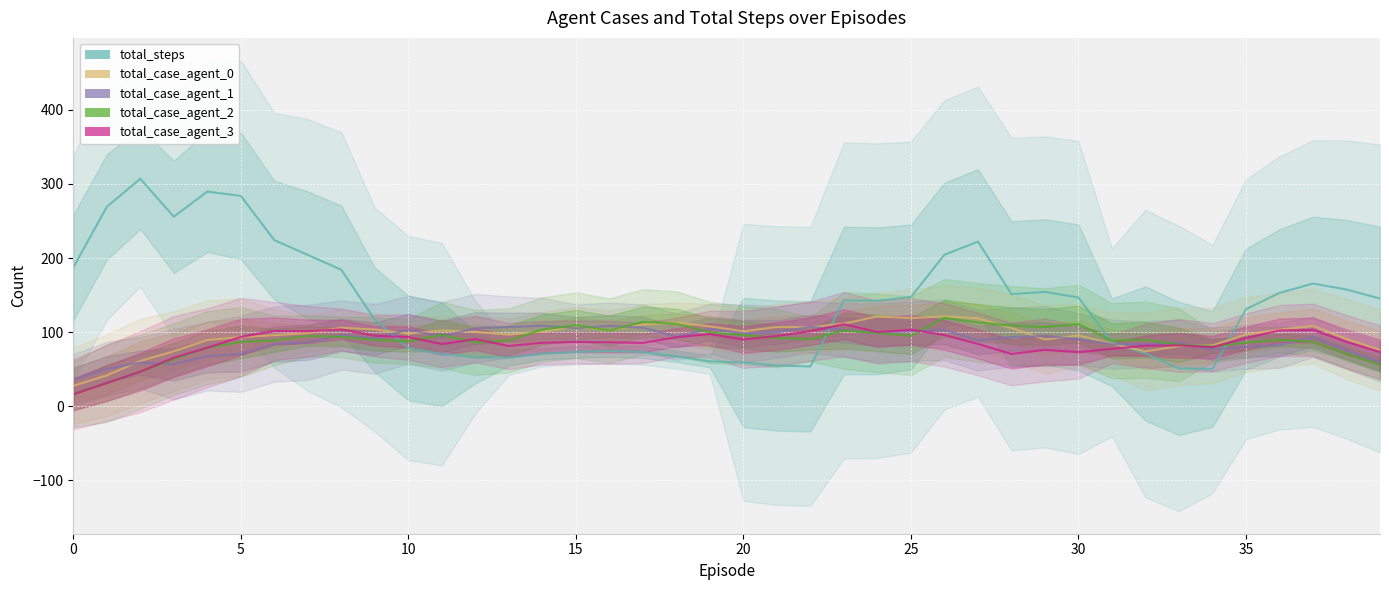

At which category is the sum across all series the highest?

26